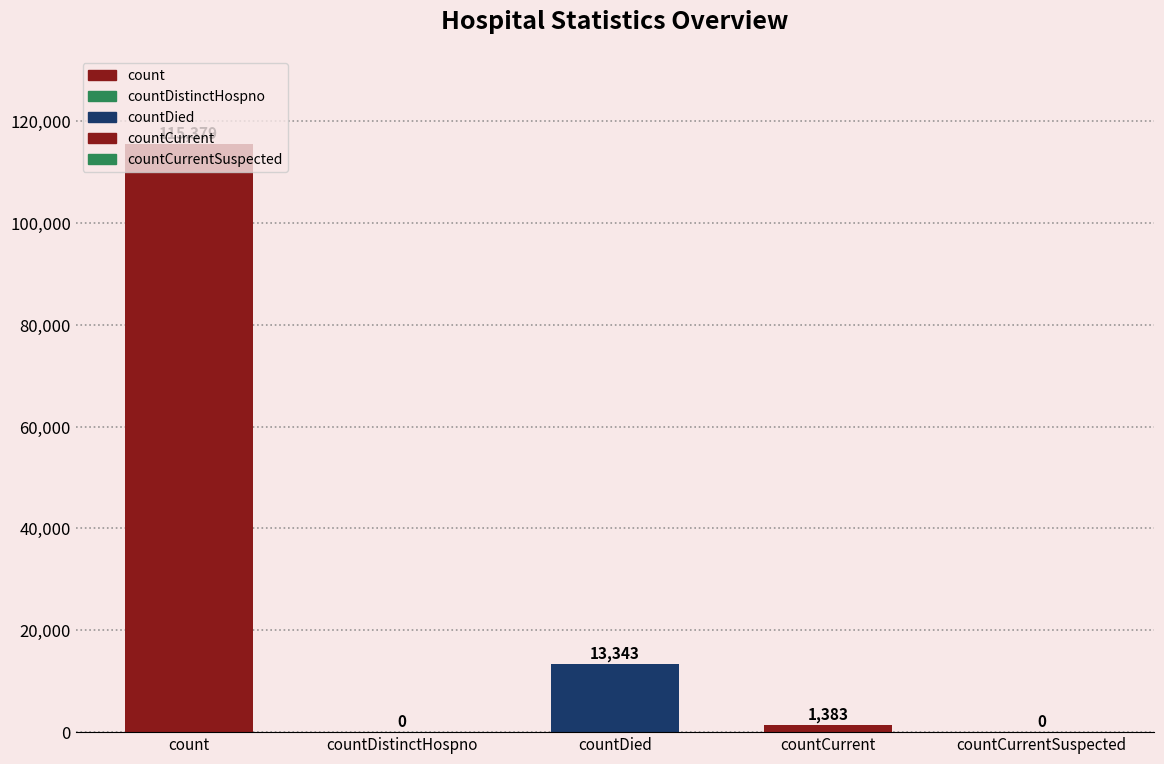

The chart shows a value of 13343 at countDied. True or false?

True